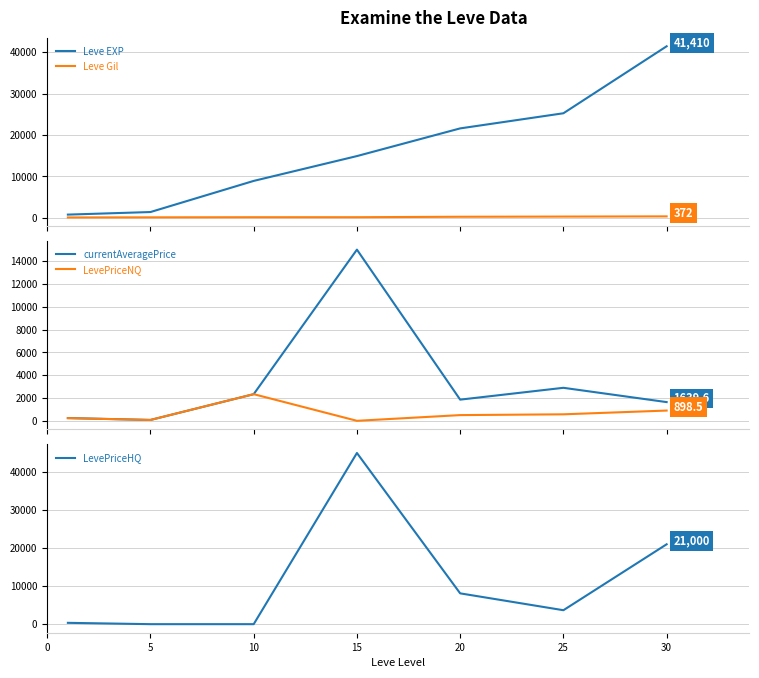

At which category is the sum across all series the highest?

15